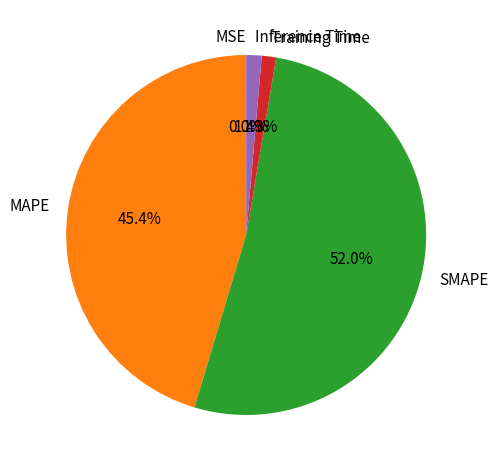

What is the largest slice in the pie chart?

SMAPE